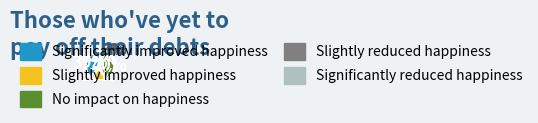

Does 1581617 account for over 50% of the chart?

No